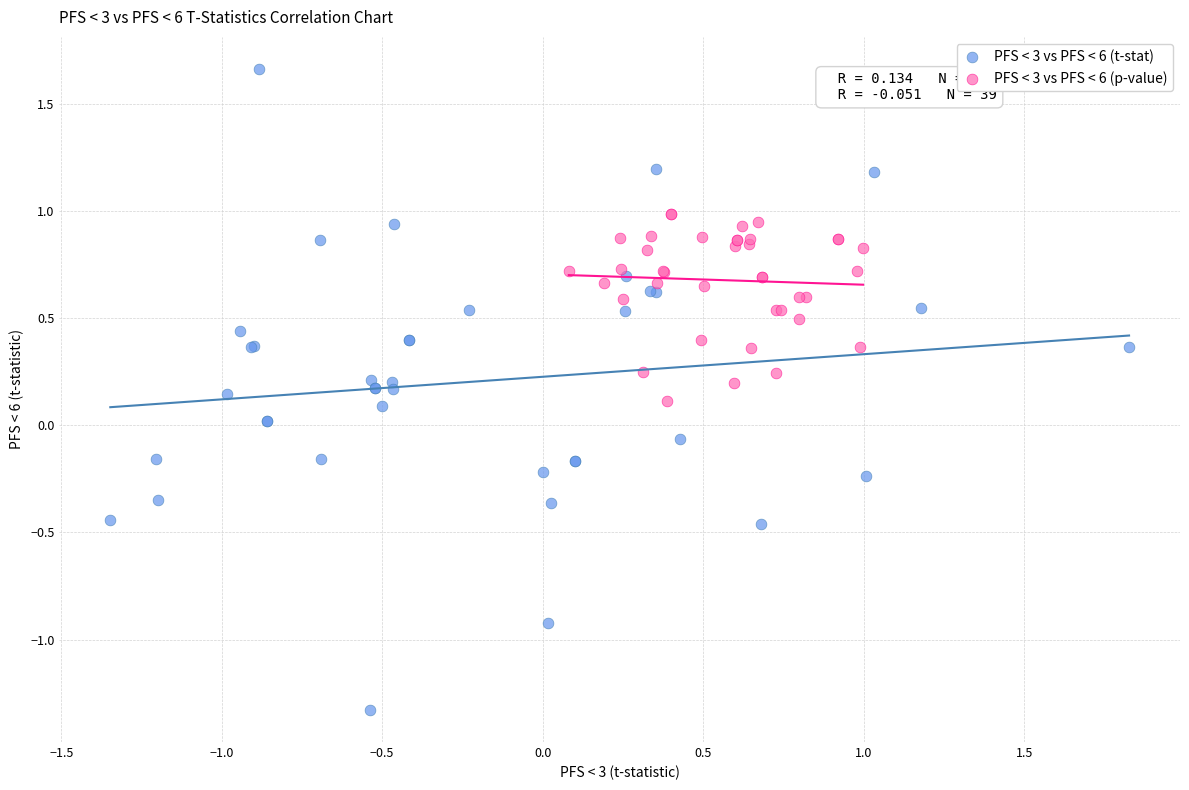

Which series has the widest spread of Y values?

PFS < 3 vs PFS < 6 (t-stat)